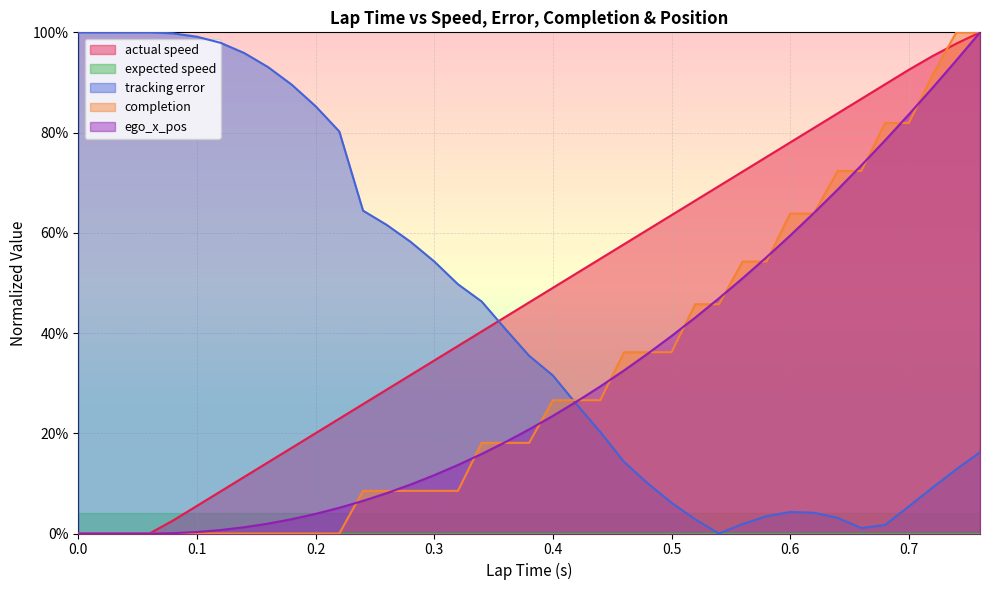

Where do completion and ego_x_pos first cross each other?

0.22 and 0.24